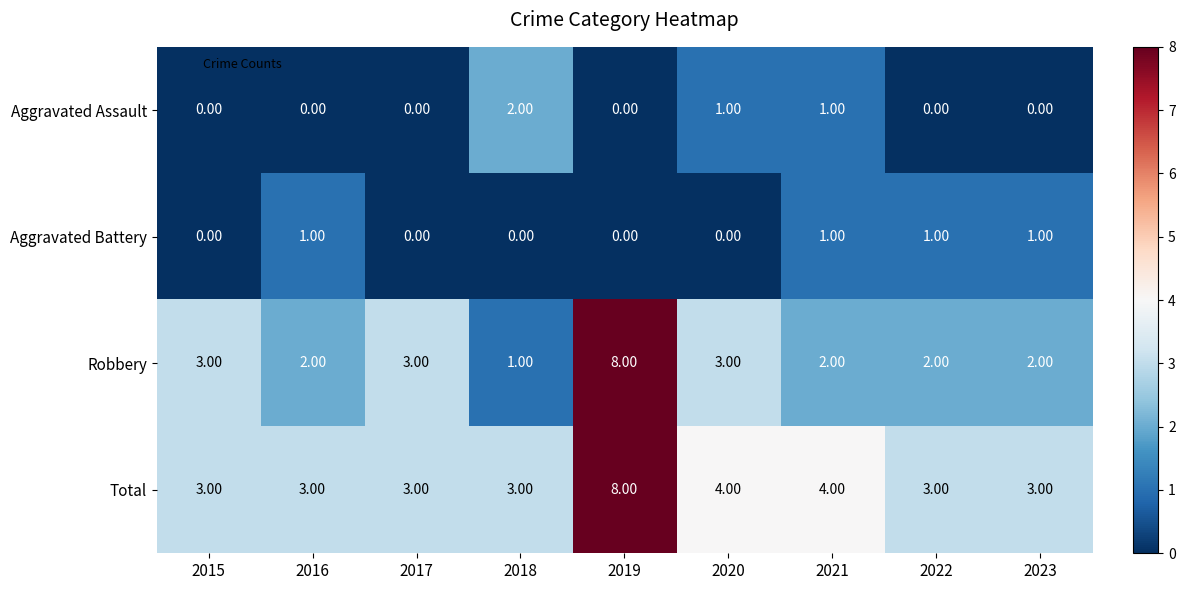

At 2018, list the series in order from smallest to largest.

Aggravated Battery, Robbery, Aggravated Assault, Total